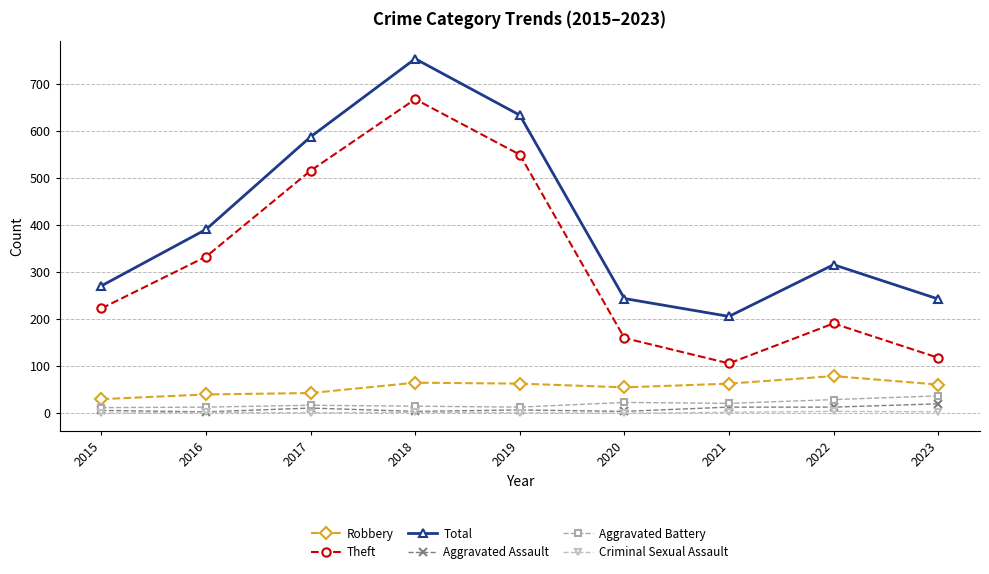

Which series has the largest range (max minus min)?

Theft